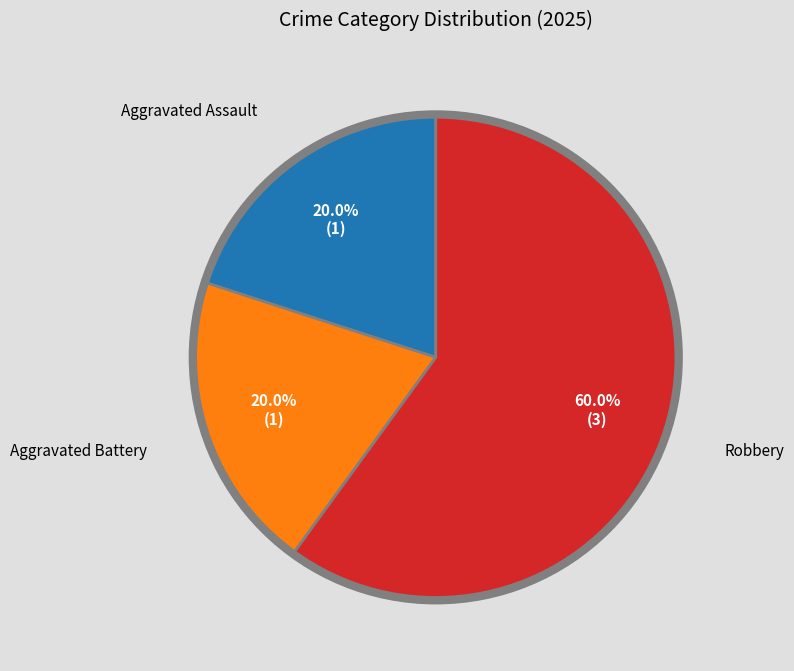

Is there any slice that represents more than half of the pie?

Yes